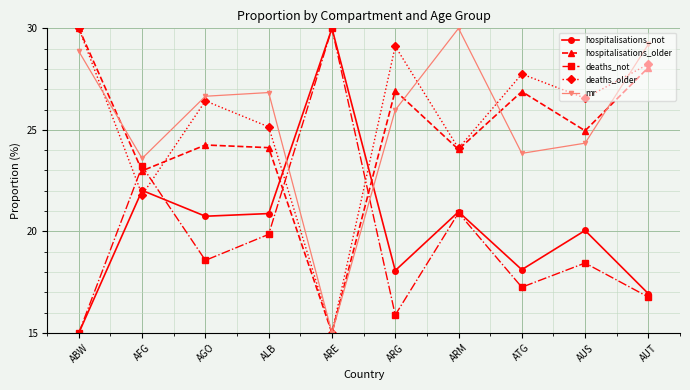

Does the chart have visible grid lines?

Yes